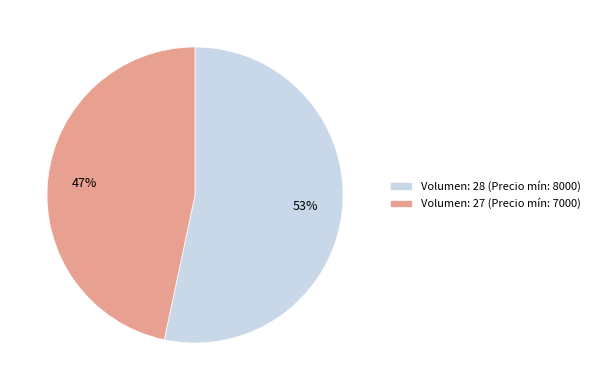

Is it true that Volumen: 28 (Precio mín: 8000) is 40% of the pie?

False